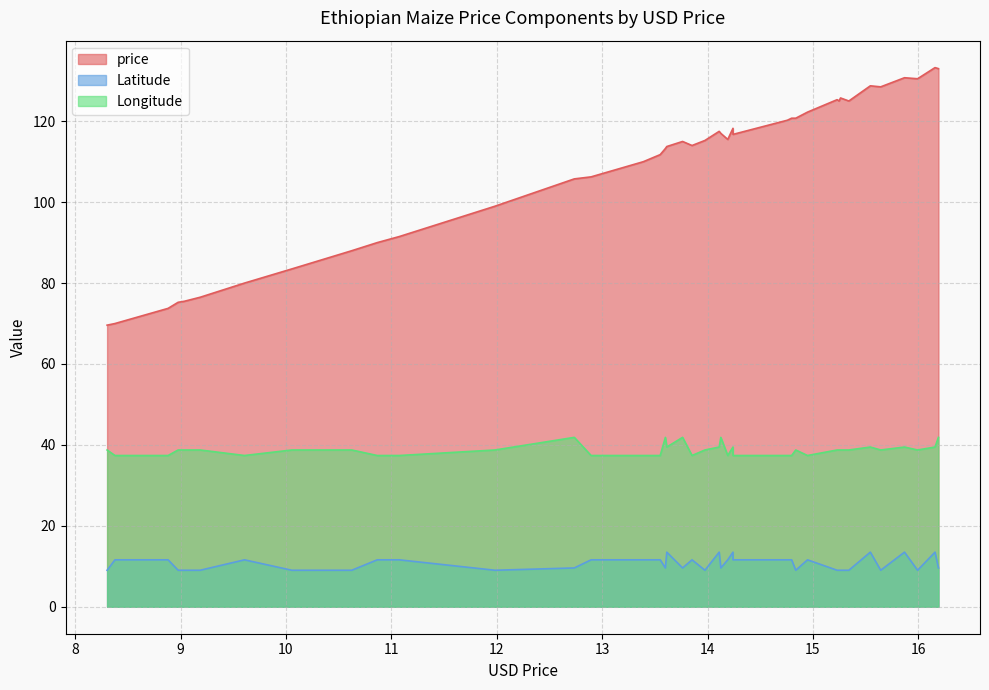

What is the maximum value for Latitude?

13.5